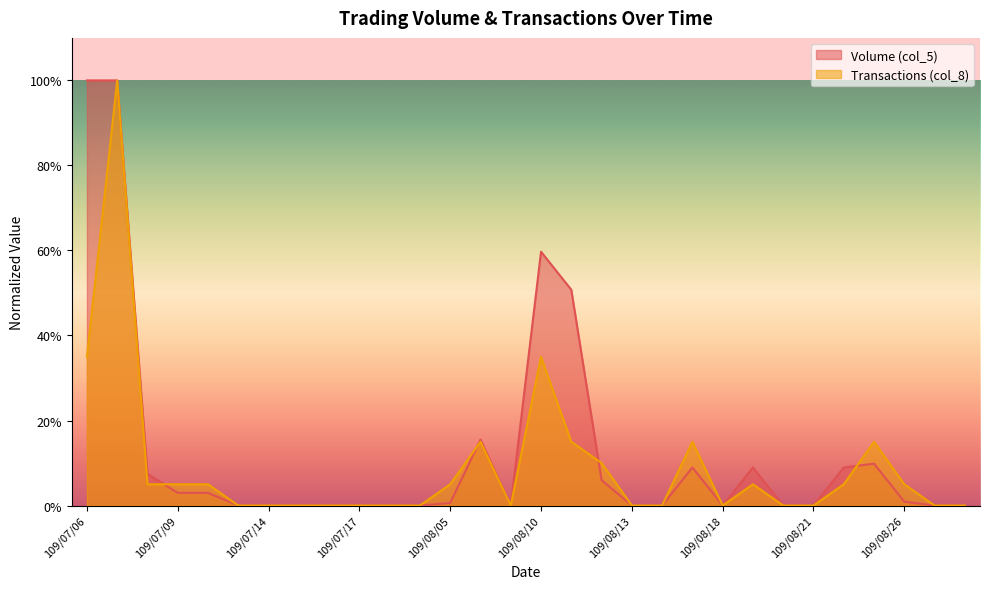

Reading left to right, what are all the values shown in this chart?

Volume (col_5): 1.0	1.0	0.1	0.0	0.0	0.0	0.0	0.0	0.0	0.0	0.0	0.0	0.0	0.2	0.0	0.6	0.5	0.1	0.0	0.0	0.1	0.0	0.1	0.0	0.0	0.1	0.1	0.0	0.0	0.0
Transactions (col_8): 0.3	1.0	0.1	0.1	0.1	0.0	0.0	0.0	0.0	0.0	0.0	0.0	0.1	0.1	0.0	0.3	0.1	0.1	0.0	0.0	0.1	0.0	0.1	0.0	0.0	0.1	0.1	0.1	0.0	0.0